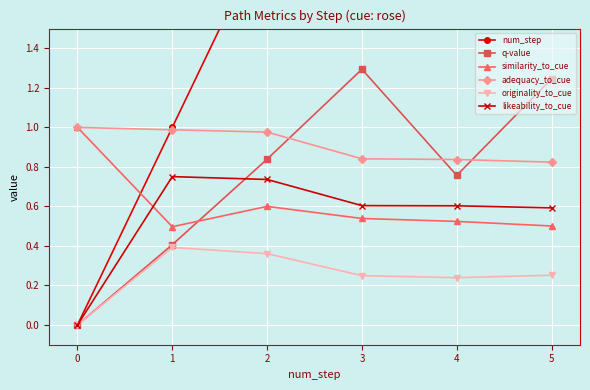

How many categories are shown in the chart?

6